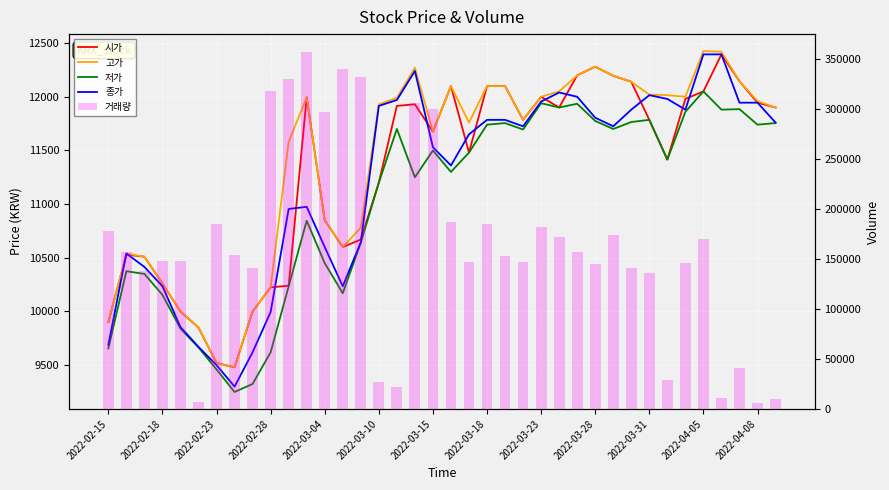

What is the minimum value shown in the chart?

6232